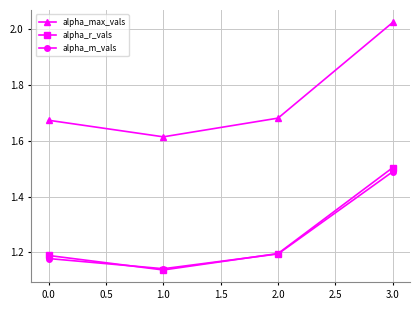

Which category has the lowest value in the alpha_max_vals series?

1.0